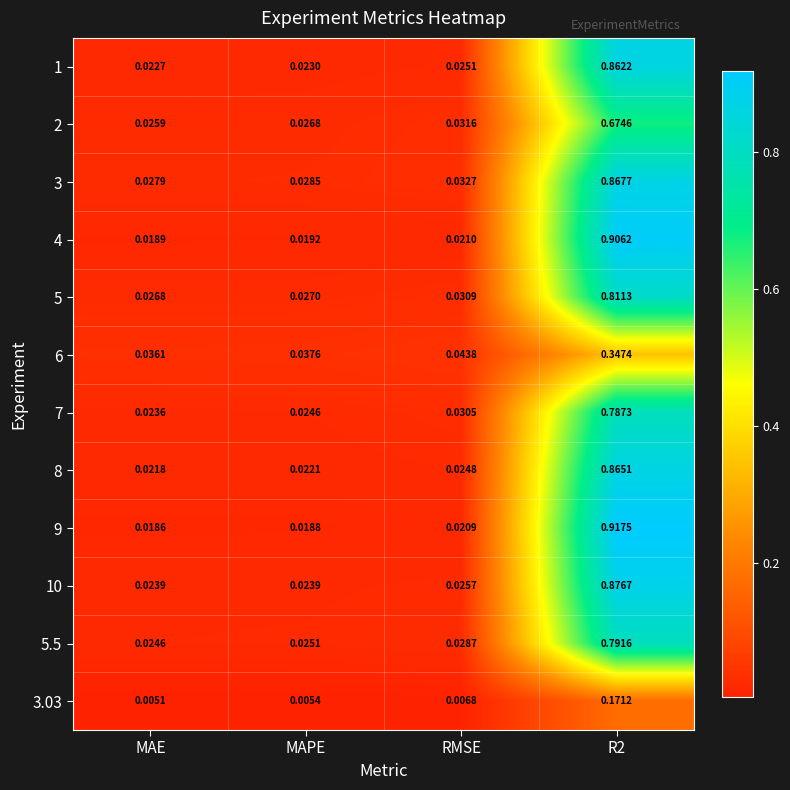

Which series has the largest total across all categories?

9